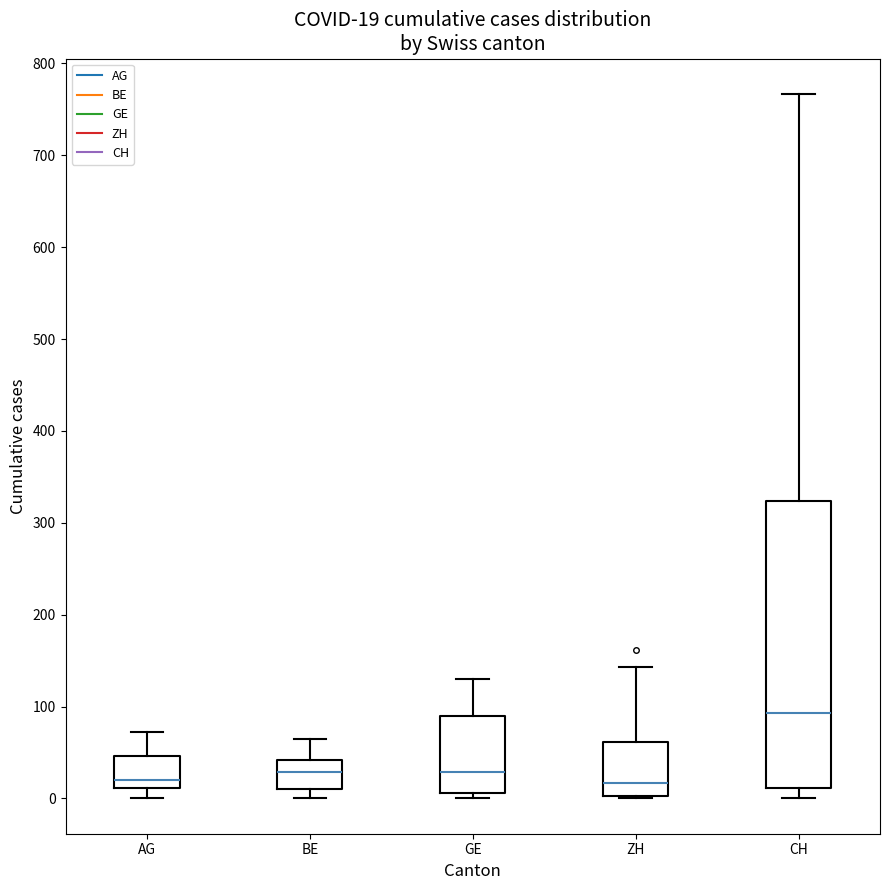

Which box is the tallest, from its lower edge to its upper edge?

CH